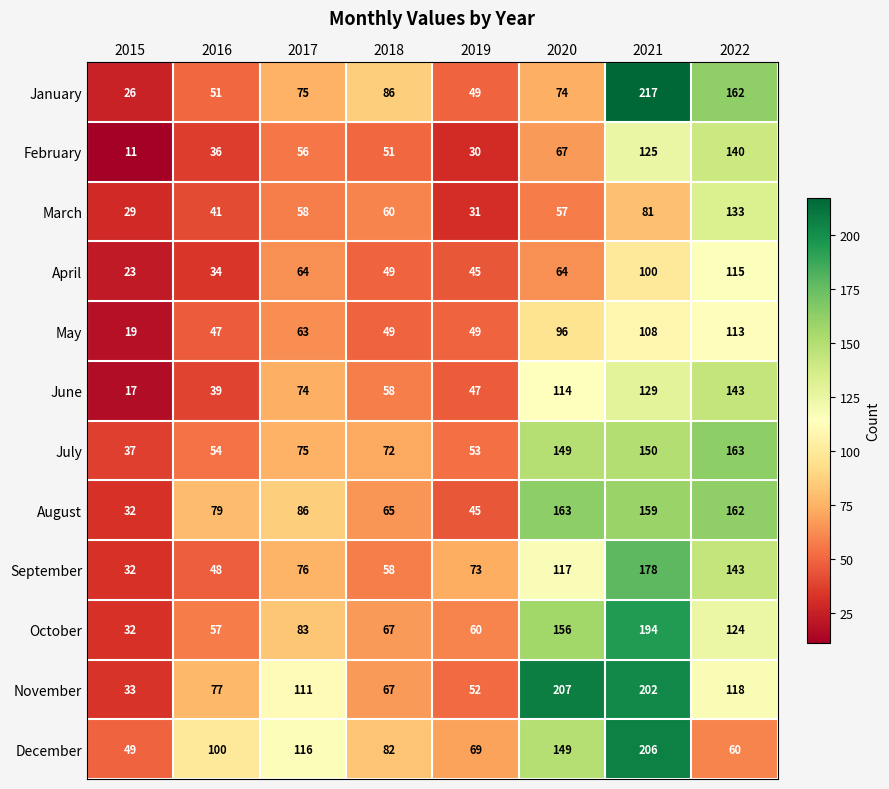

What is the difference between the January values at 2018 and 2017?

11